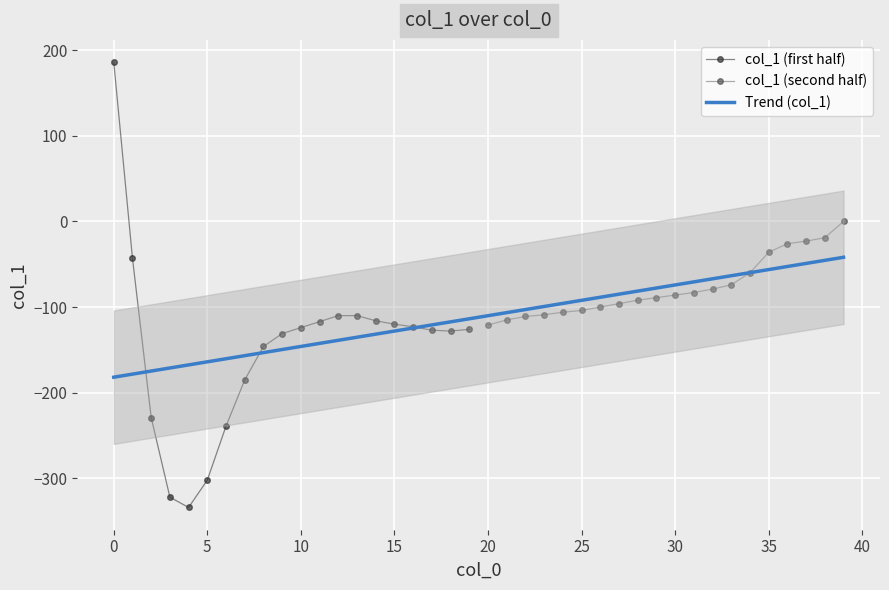

How many interior local valleys (lower than both neighbors) does the data have?

2